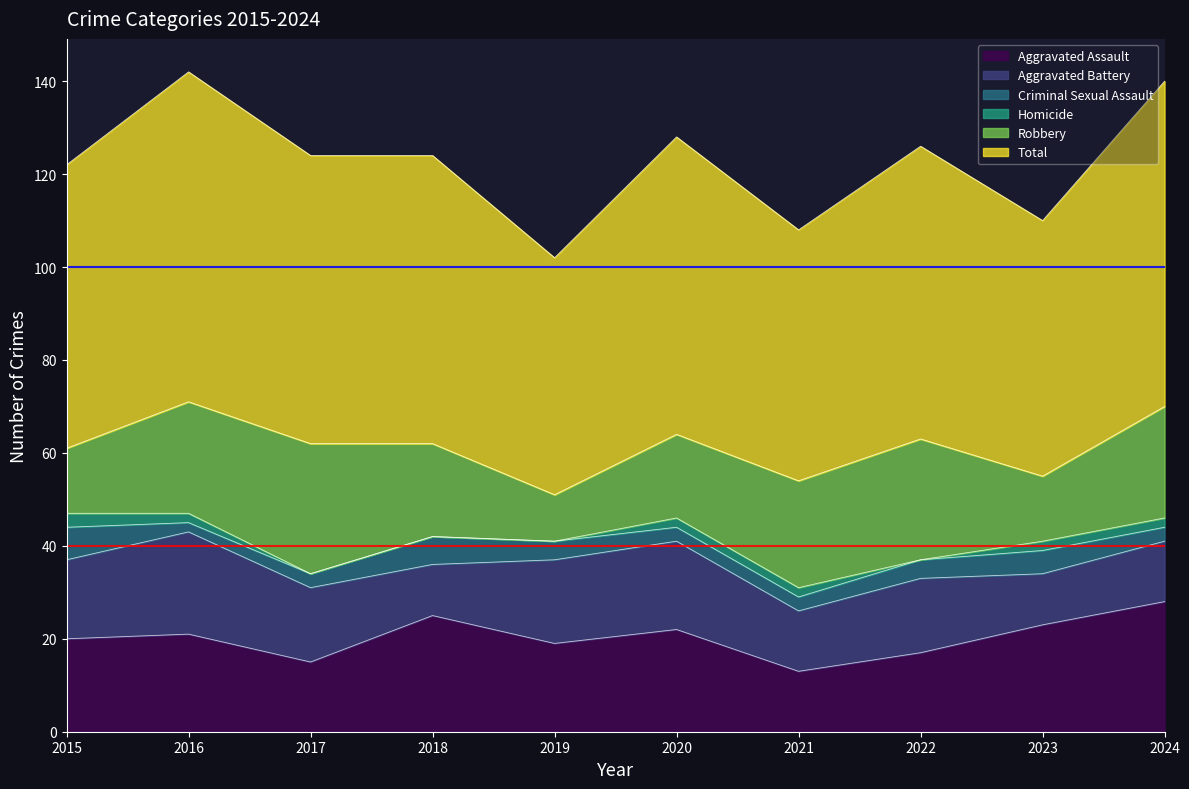

Where is Homicide nearest to the value 1?

2016